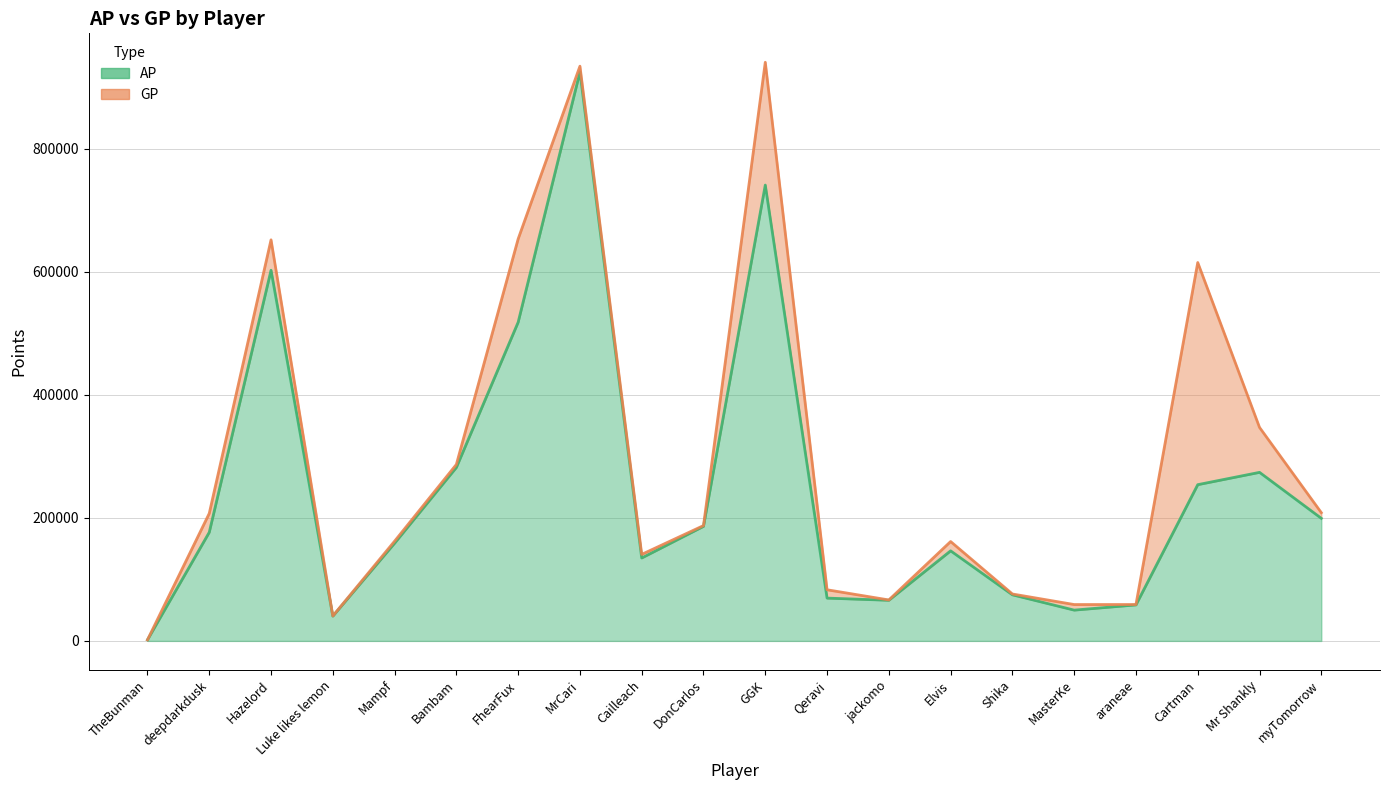

True or false: AP and GP cross at least once.

False